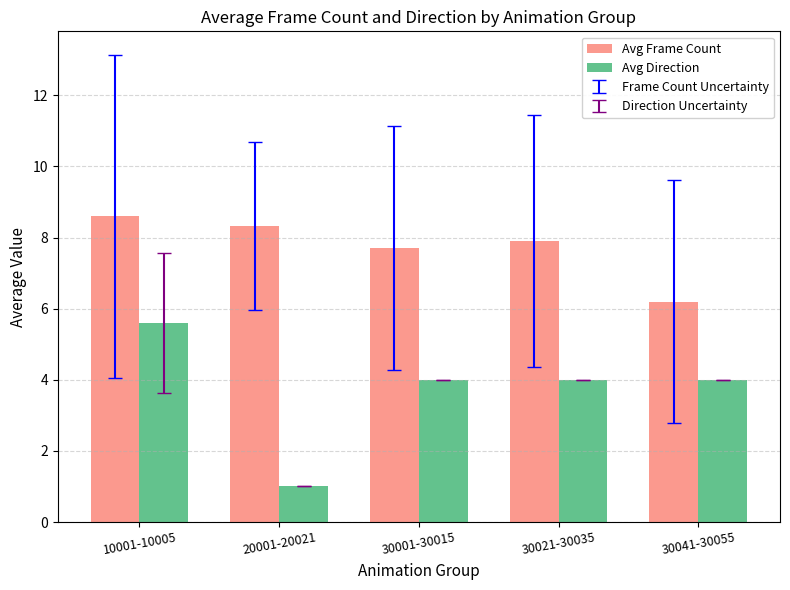

What is the sum of all Avg Frame Count values?

38.7